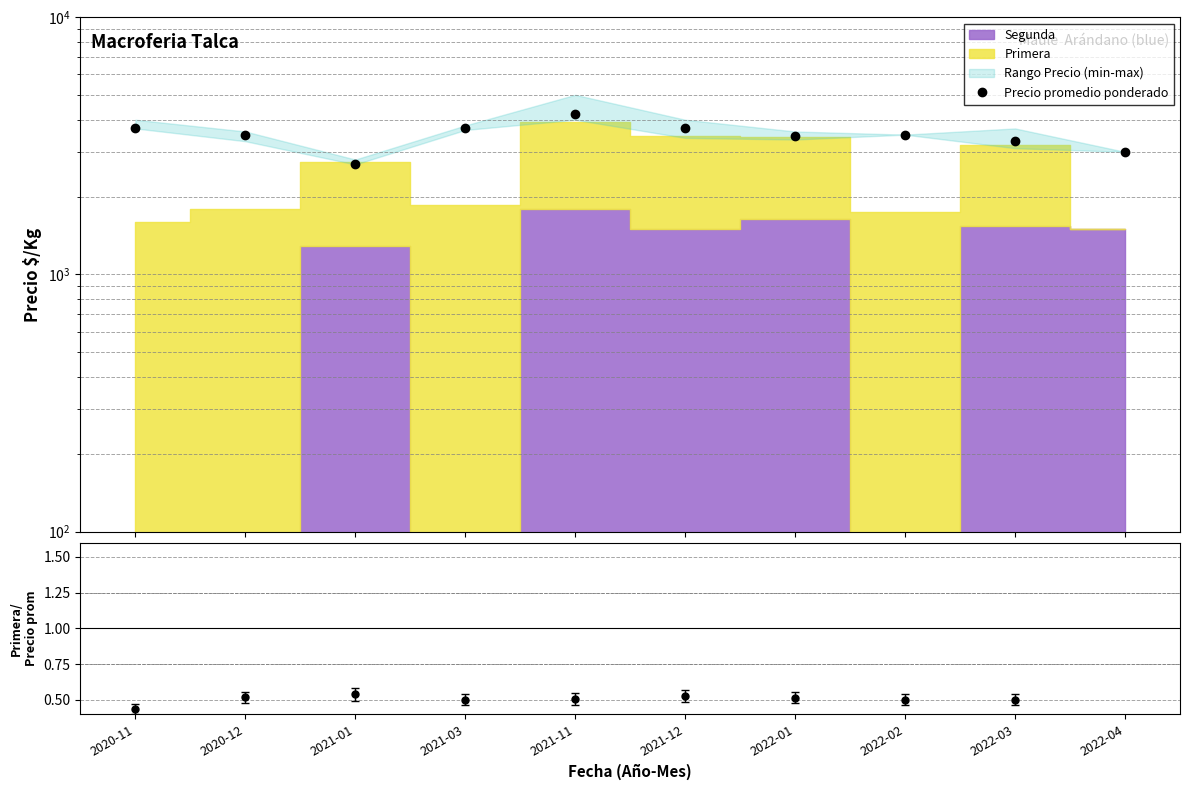

What is the label of the 3rd point from the right?

2022-02